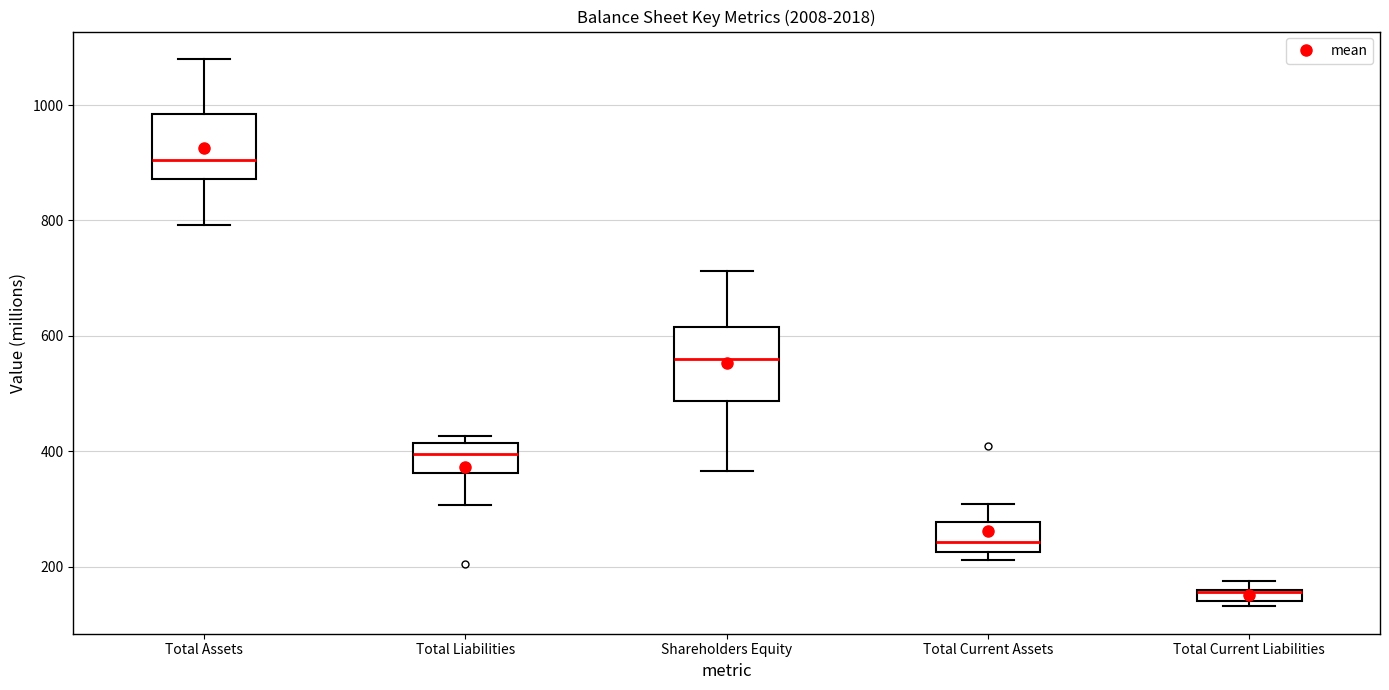

Where is the lower edge of the box for Total Current Liabilities on the y-axis? The values are not printed on the chart, so give them approximately, as read against the axis.

140